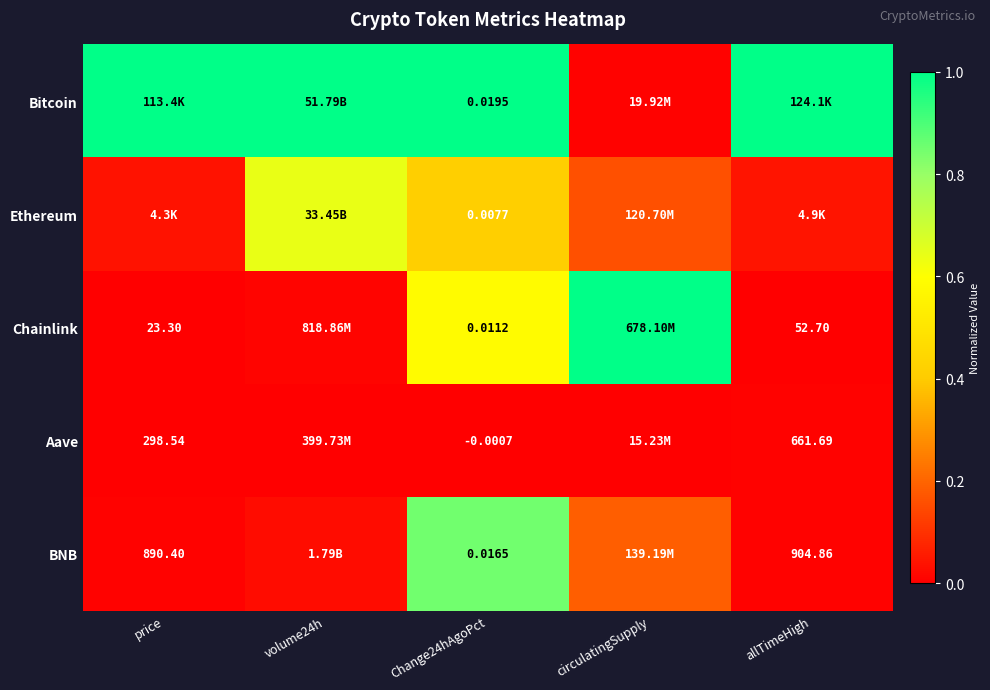

At which category does the chart reach its peak across all series?

price